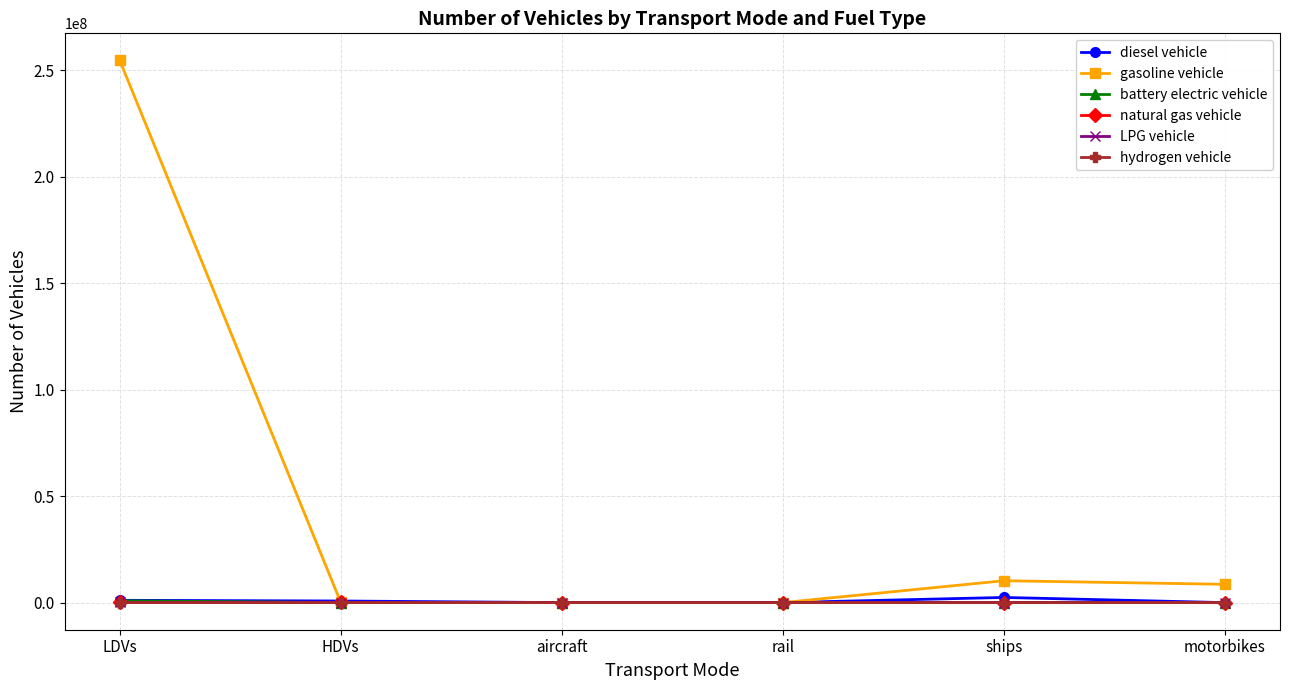

What is the sum of the battery electric vehicle values at rail and ships?

2563.6